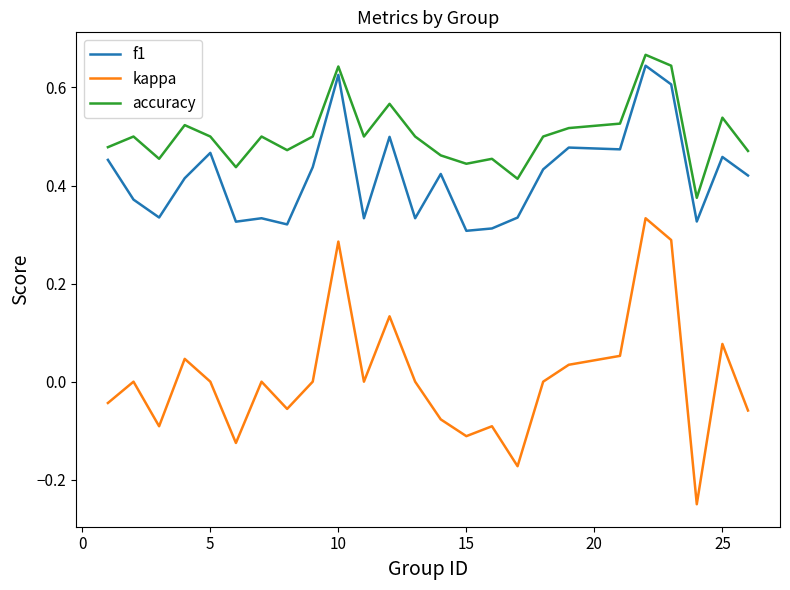

List the series in order of their overall mean, lowest first.

kappa, f1, accuracy